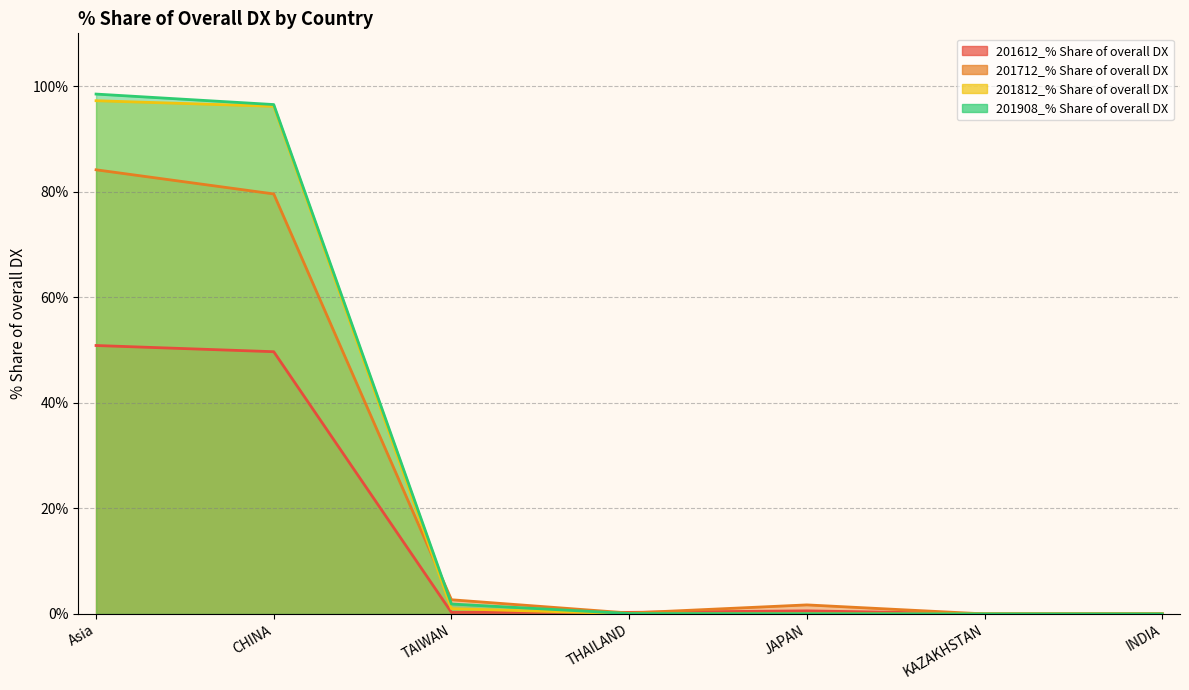

At which category does 201712_% Share of overall DX reach its first local peak?

JAPAN